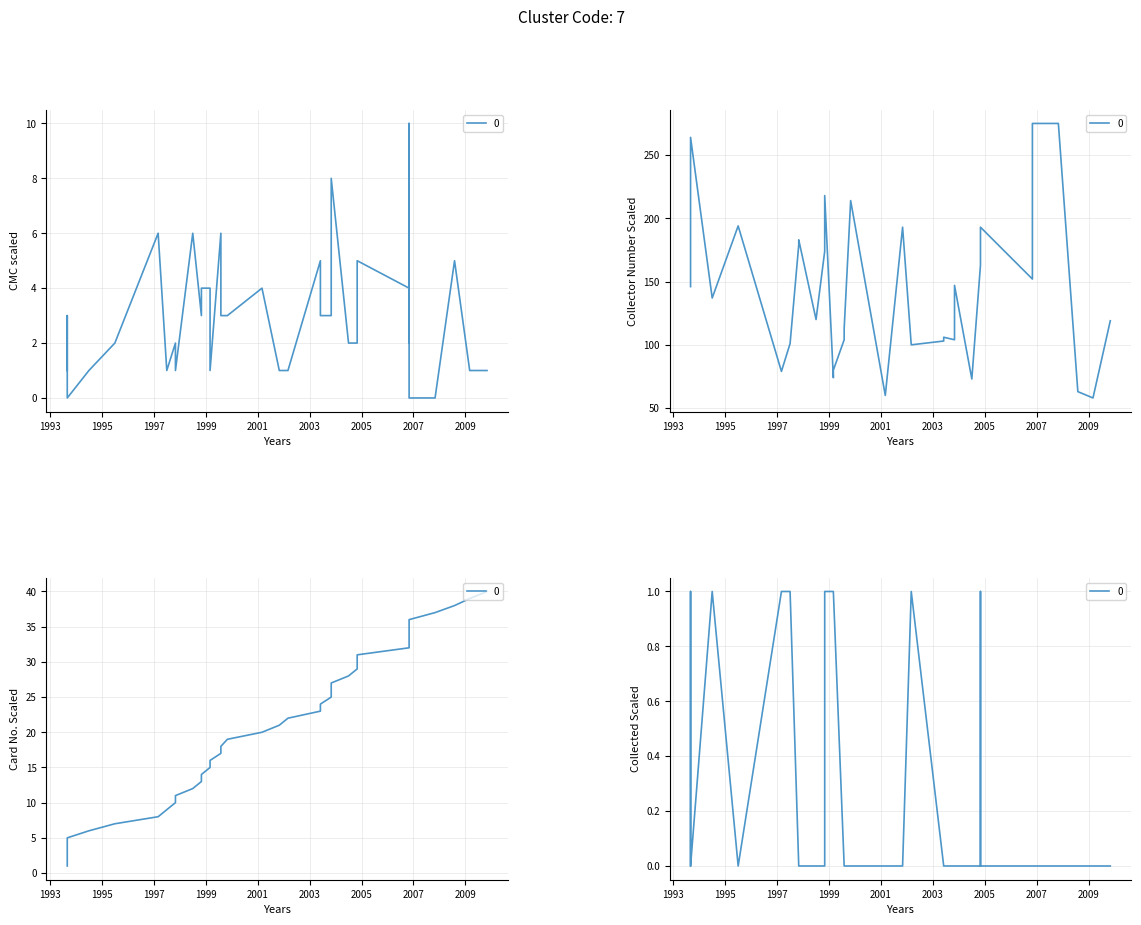

At 1993-08-05, list the series in order from largest to smallest.

collector_number, cmc, no., collected